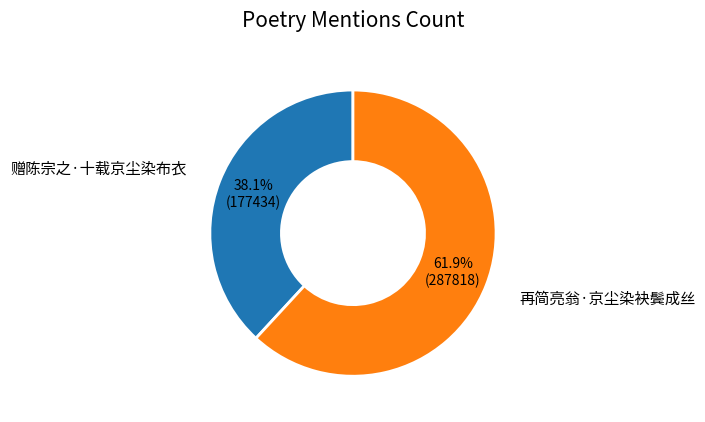

To the nearest percent, what portion does 再简亮翁·京尘染袂鬓成丝 represent?

62%